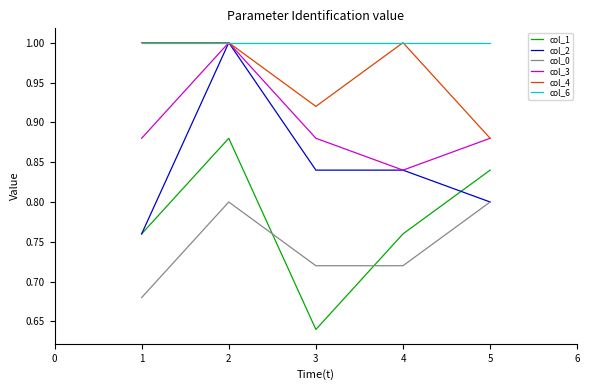

How many categories are shown in the chart?

5